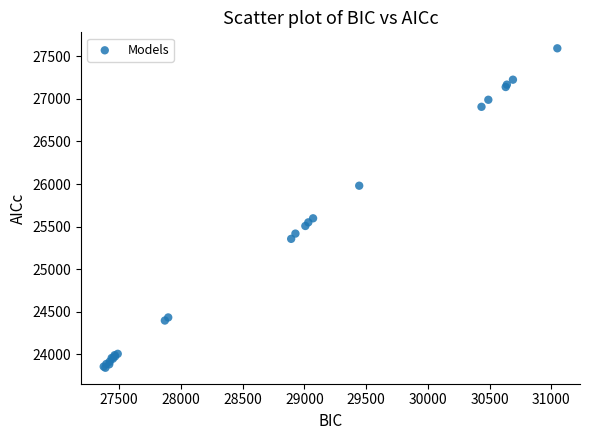

What Y value in the scatter plot is closest to 25718?

25597.5